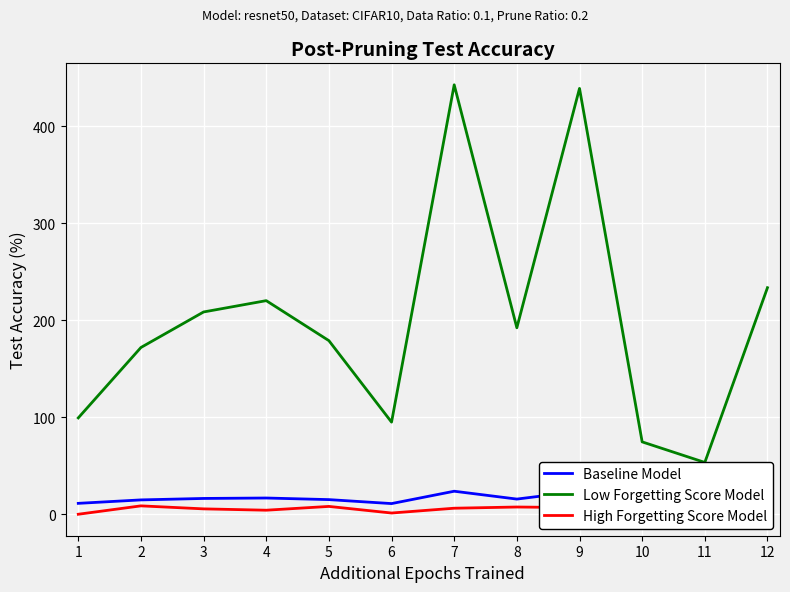

Is this an area chart (filled region under the line)?

No